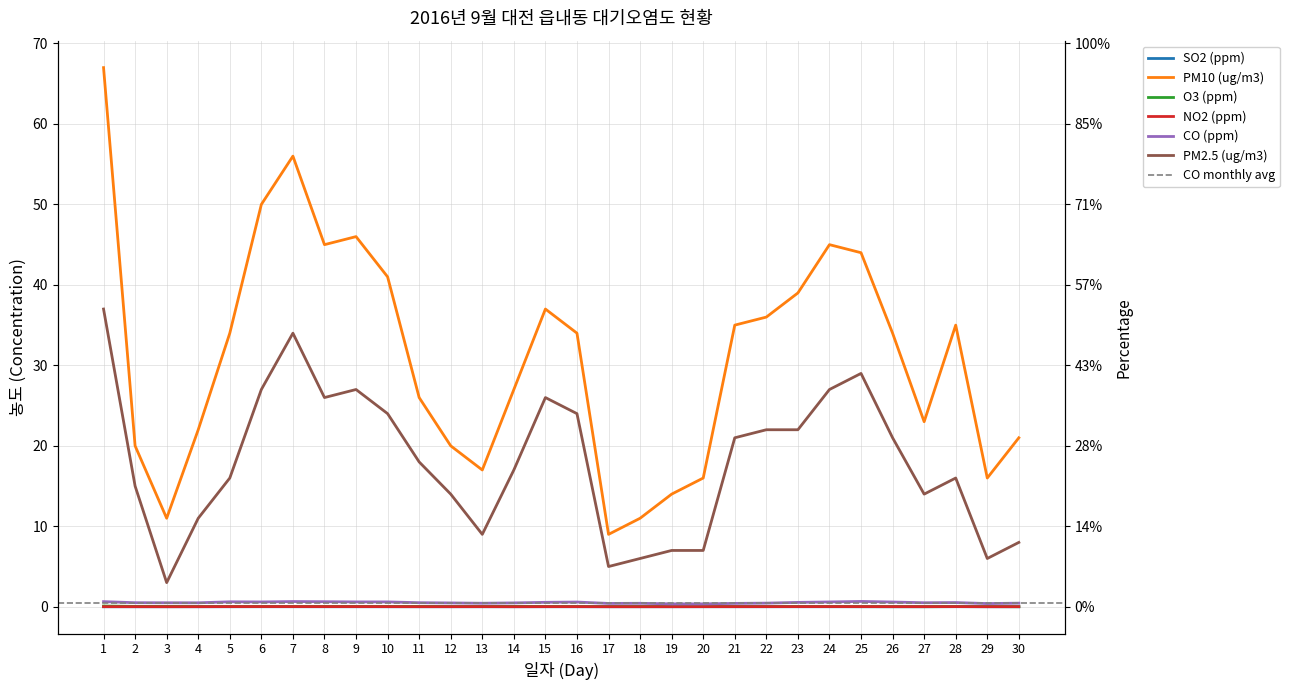

What is the value of the PM10 (ug/m3) point at the 13th from the left?

17.0